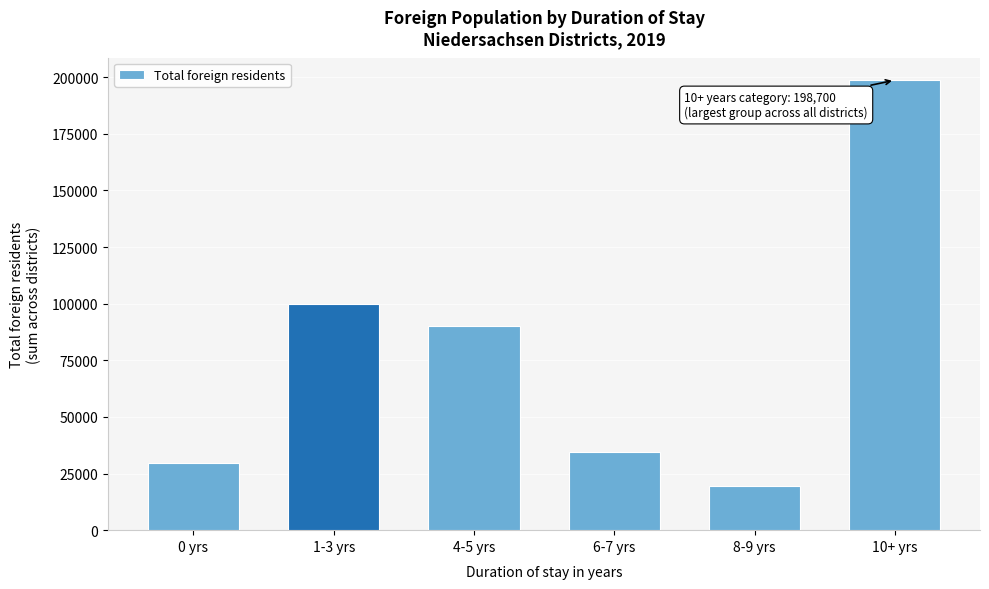

Reading right to left, list all the values displayed in this chart.

10+ yrs=198700	8-9 yrs=19500	6-7 yrs=34400	4-5 yrs=90135	1-3 yrs=99865	0 yrs=29820